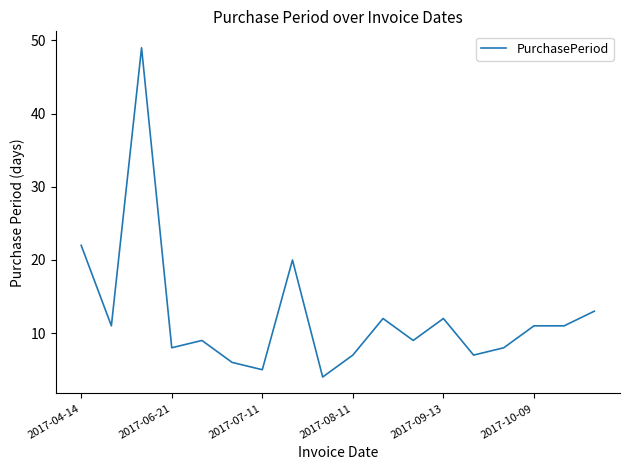

What is the difference between the maximum and minimum values?

45